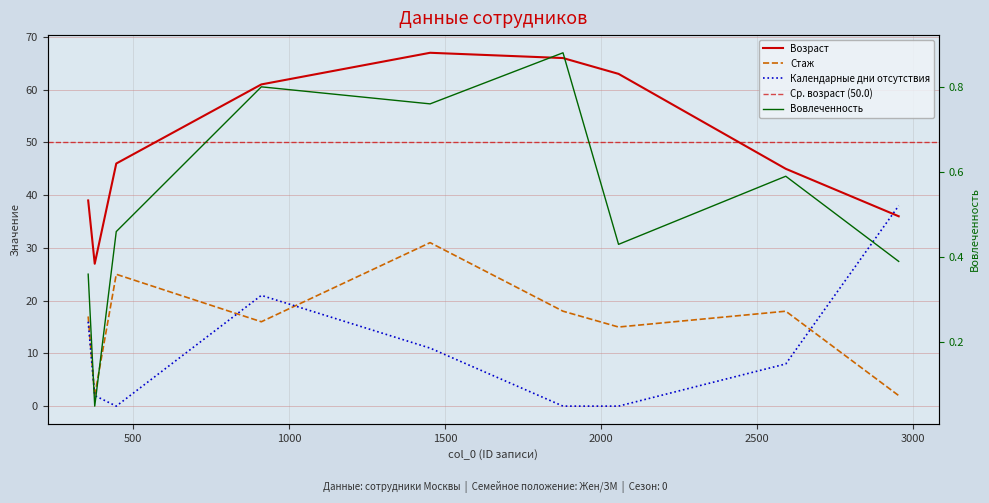

True or false: Вовлеченность and Стаж intersect in this chart.

False